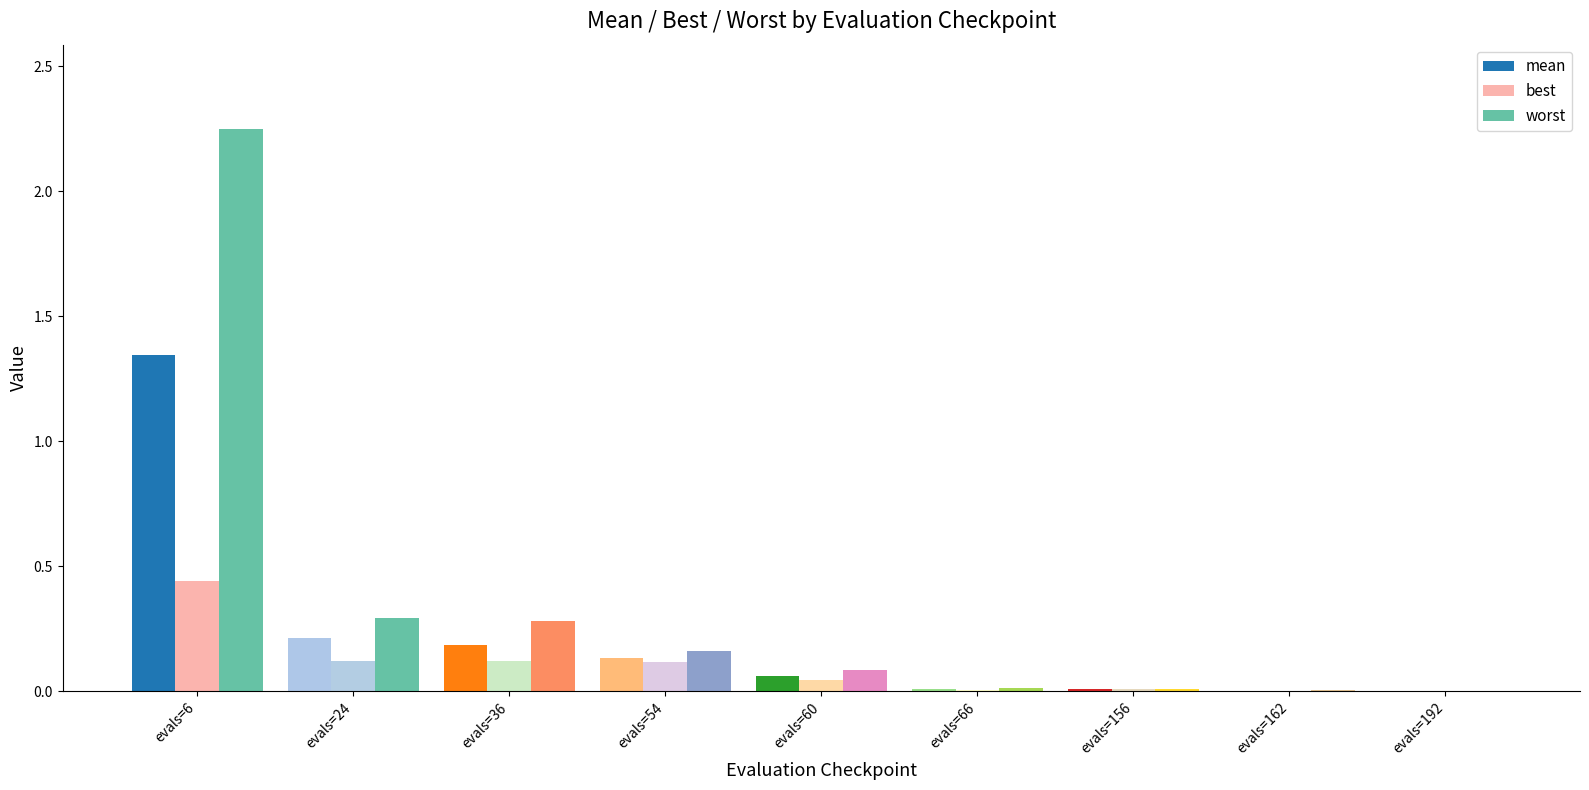

The worst series shows 0.4 at evals=24. True or false?

False